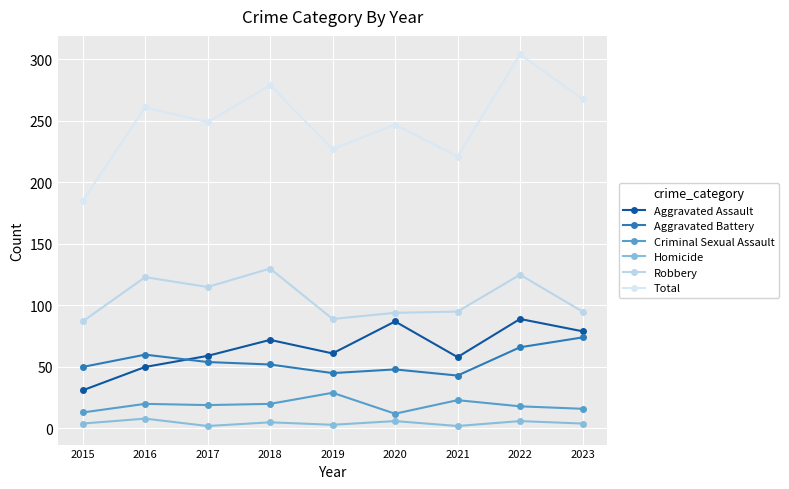

Reading left to right, list all the values displayed in this chart.

Aggravated Assault: 31	50	59	72	61	87	58	89	79
Aggravated Battery: 50	60	54	52	45	48	43	66	74
Criminal Sexual Assault: 13	20	19	20	29	12	23	18	16
Homicide: 4	8	2	5	3	6	2	6	4
Robbery: 87	123	115	130	89	94	95	125	95
Total: 185	261	249	279	227	247	221	304	268